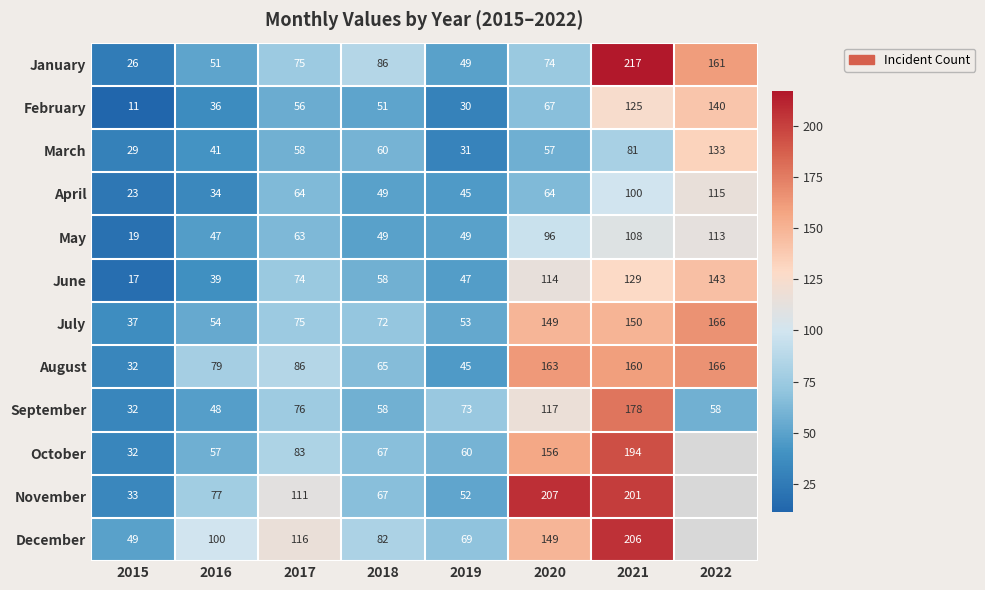

What is the sum of all August values?

796